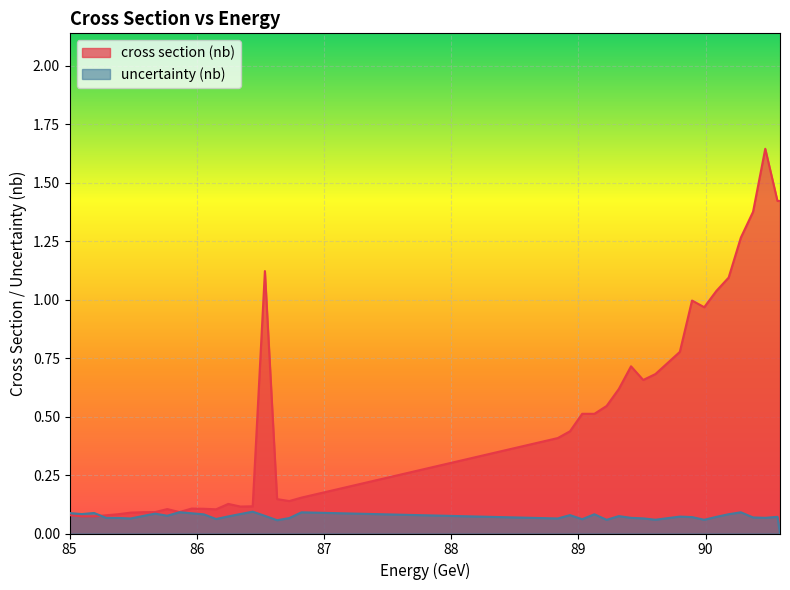

Between 85.0 and 90.5857, which is larger?

90.5857